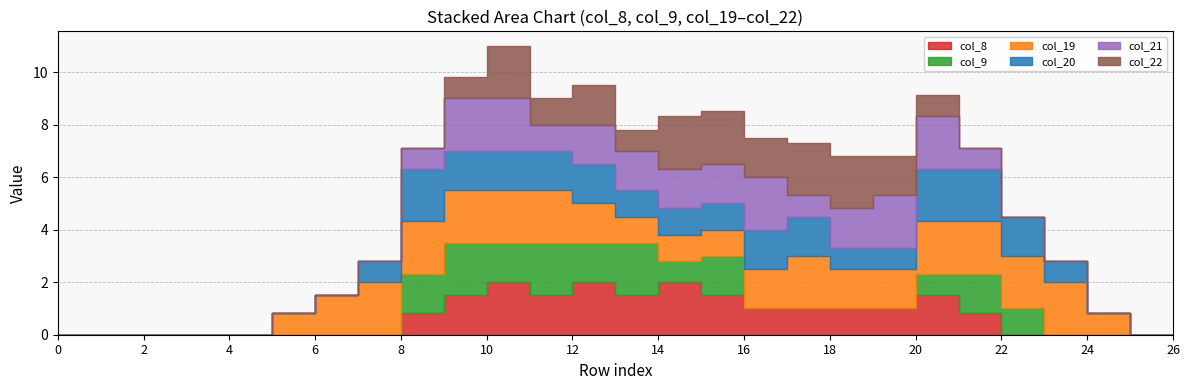

Is it true that col_19 equals 2.0 at 21?

True